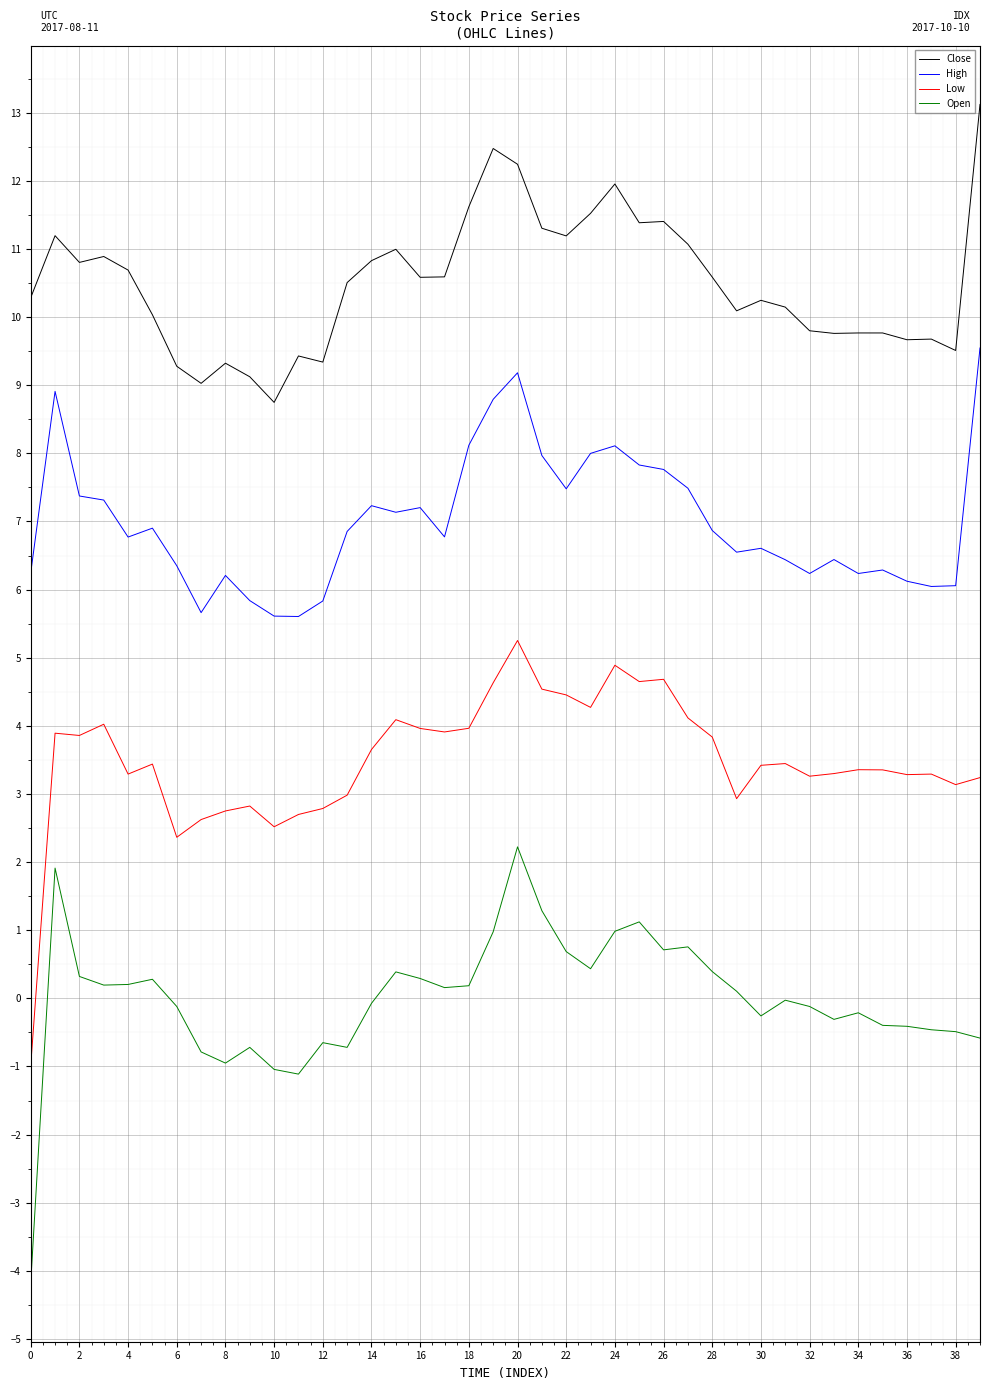

True or false: Low and High cross at least once.

False